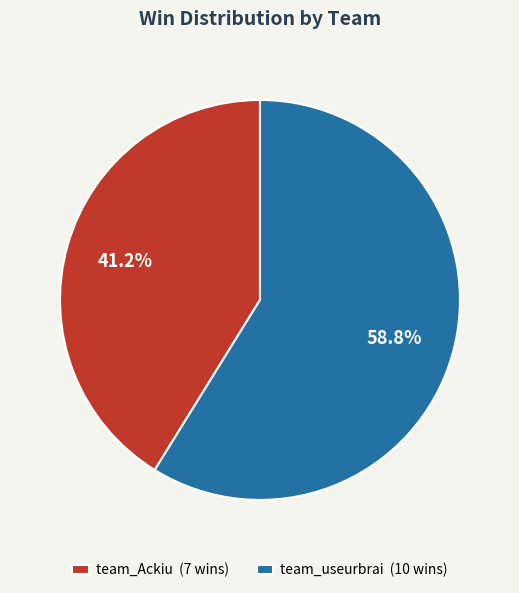

What is the ratio of the value at team_Ackiu to the value at team_useurbrai?

0.7